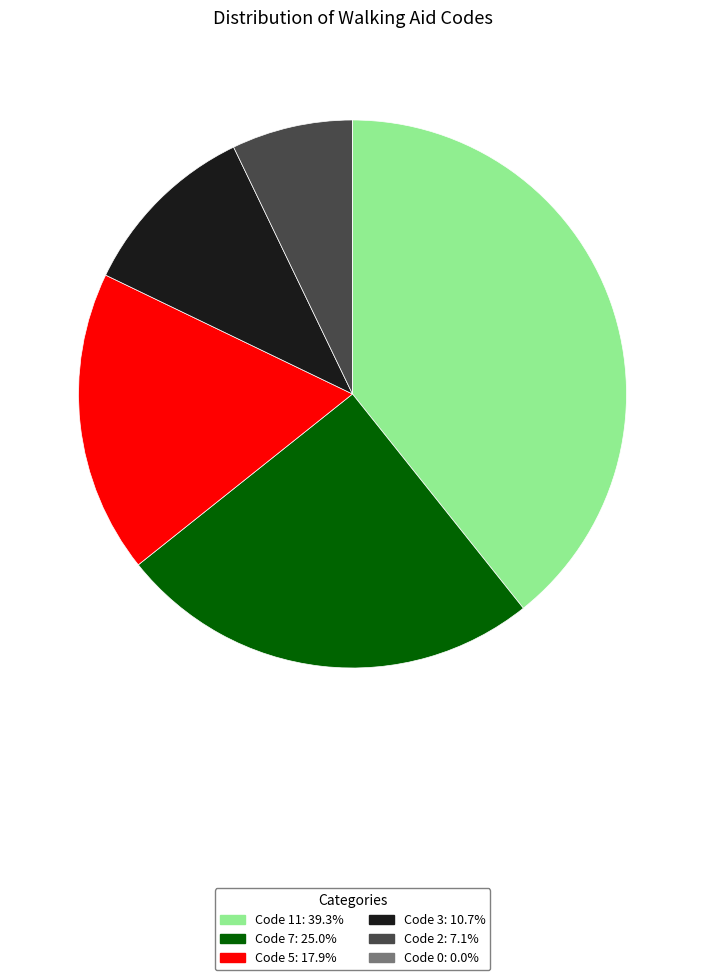

Is the sum of Code 7: 25.0% and Code 11: 39.3% greater than half?

Yes